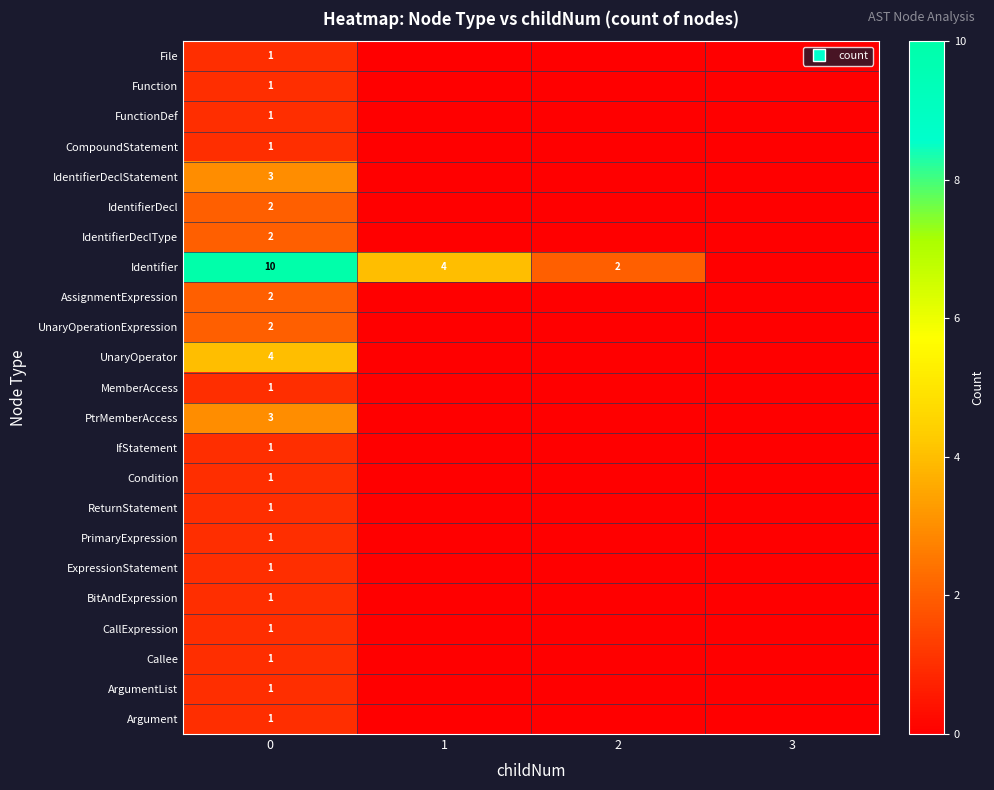

True or false: ReturnStatement has a value of 1 at 2.

False